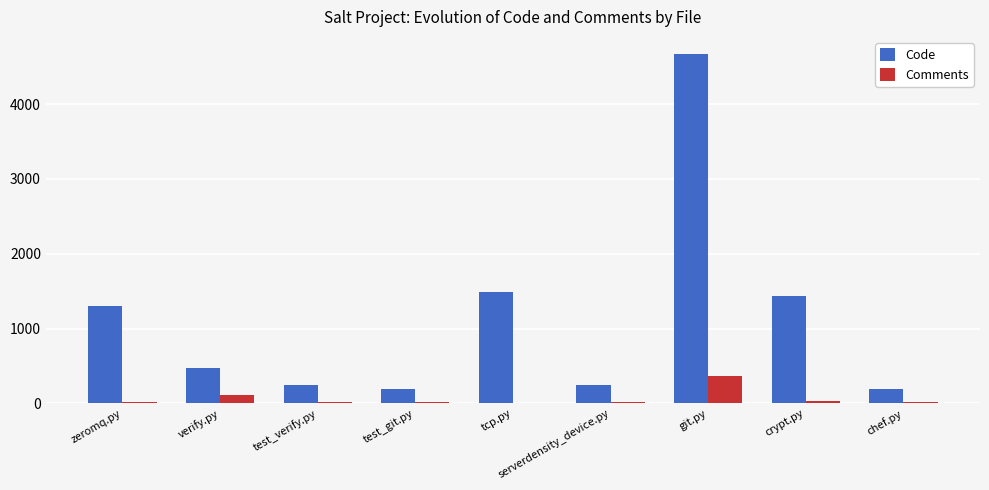

What is the sum of the Comments values at git.py and test_git.py?

373